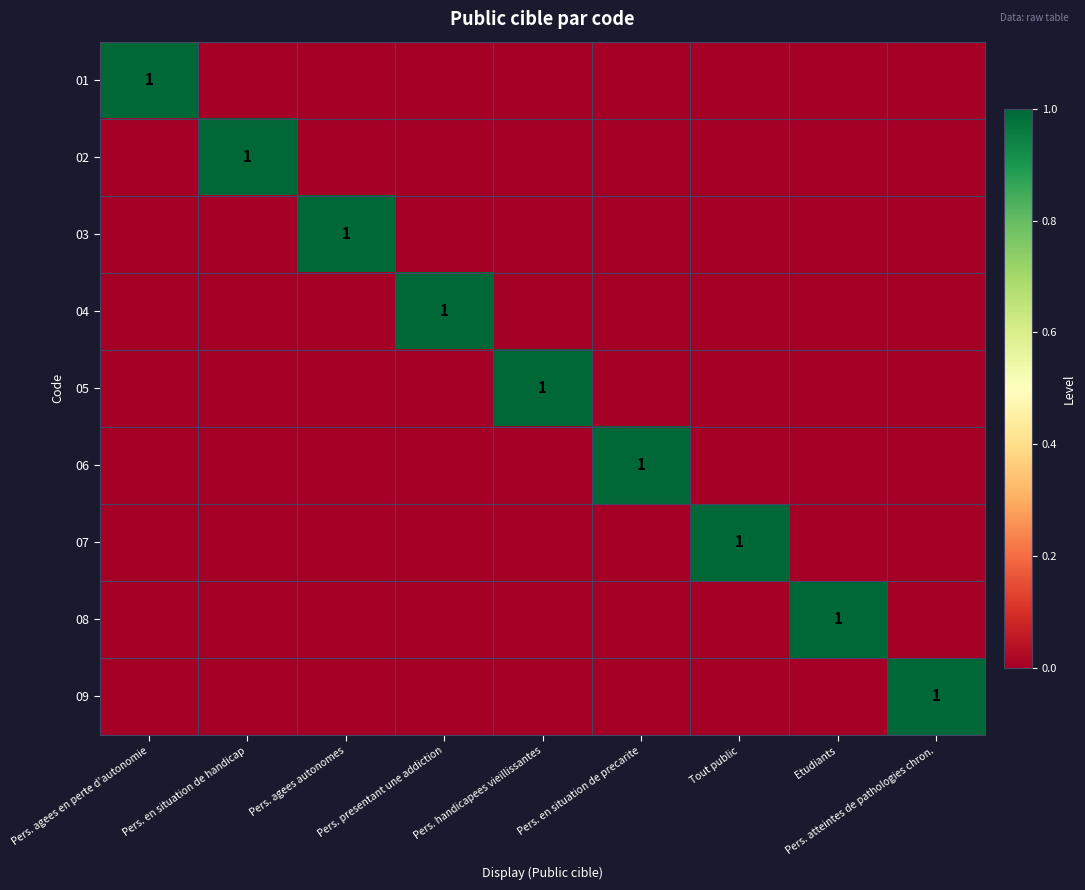

Which series has the widest spread of values?

01